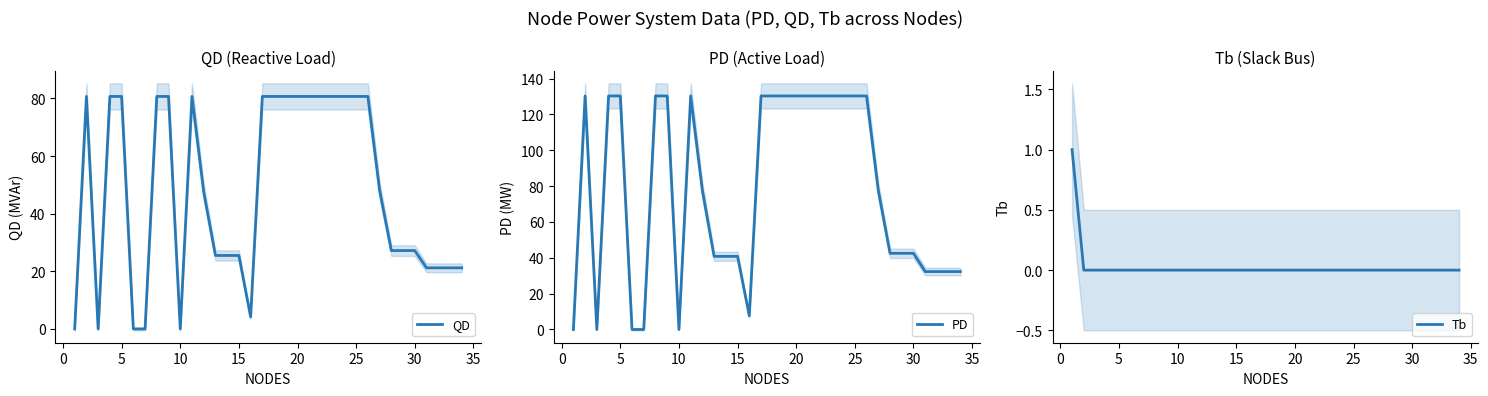

How many data points in QD are less than 48?

17